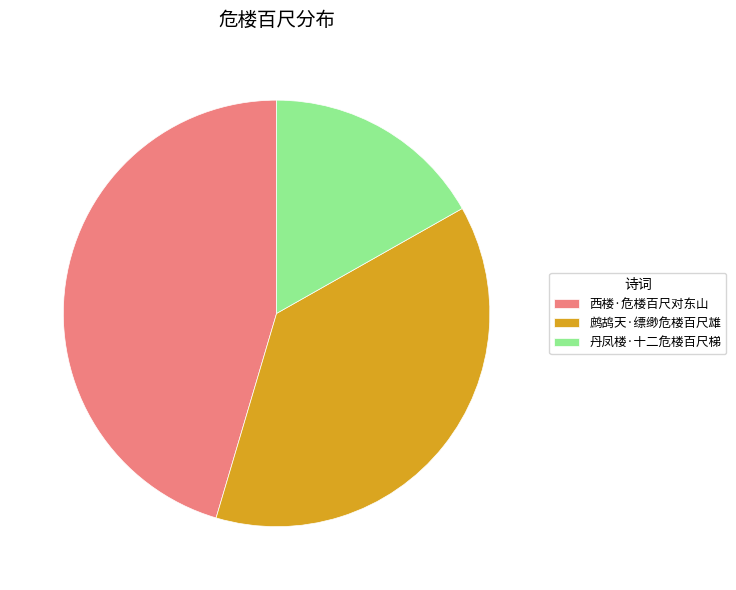

Count the number of slices in the pie.

3